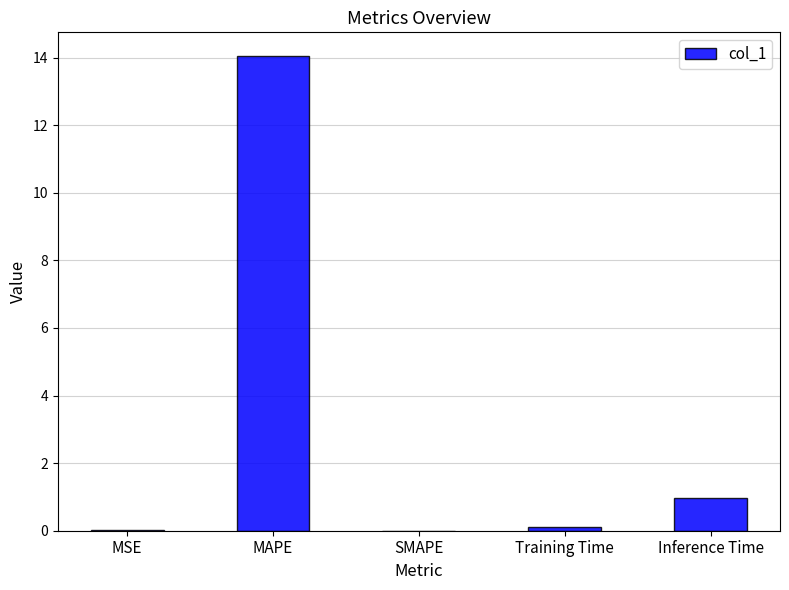

Which category has the highest value across all series?

MAPE